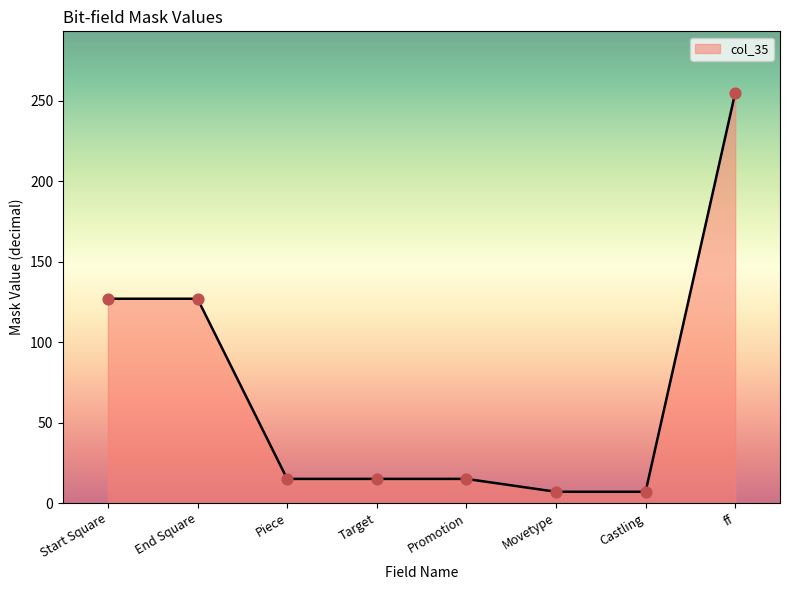

What is the change in value from Start Square to Movetype?

-120